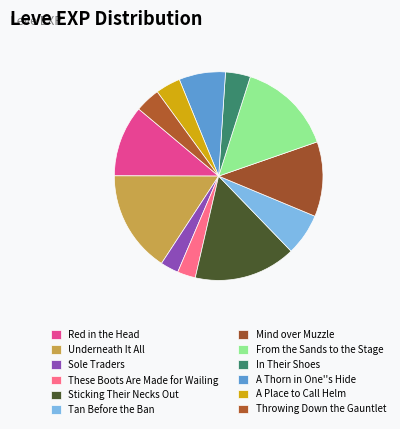

What is the smallest slice in the pie chart?

Sole Traders